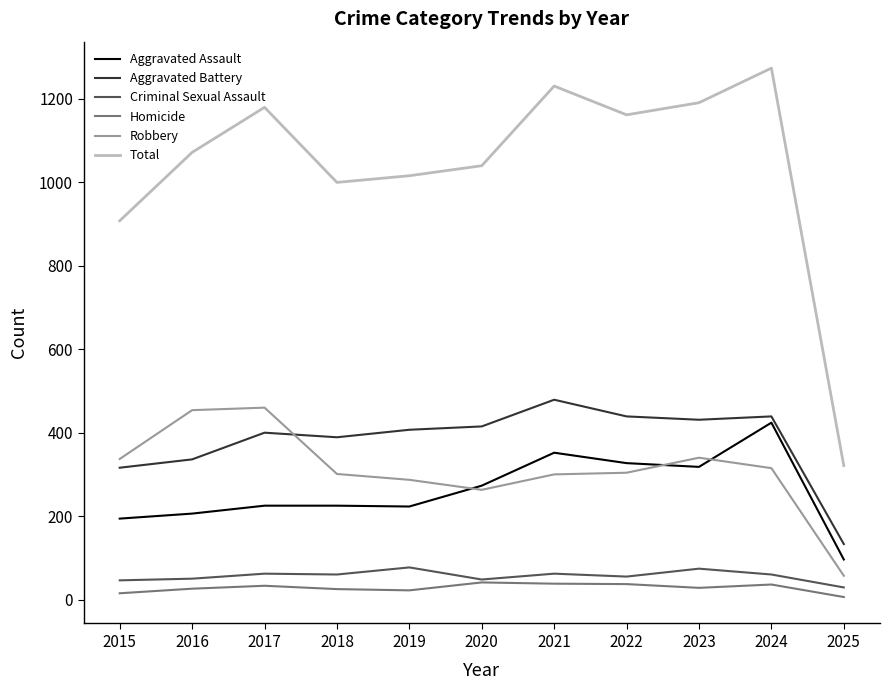

Does the chart display data point markers on the line(s)?

No